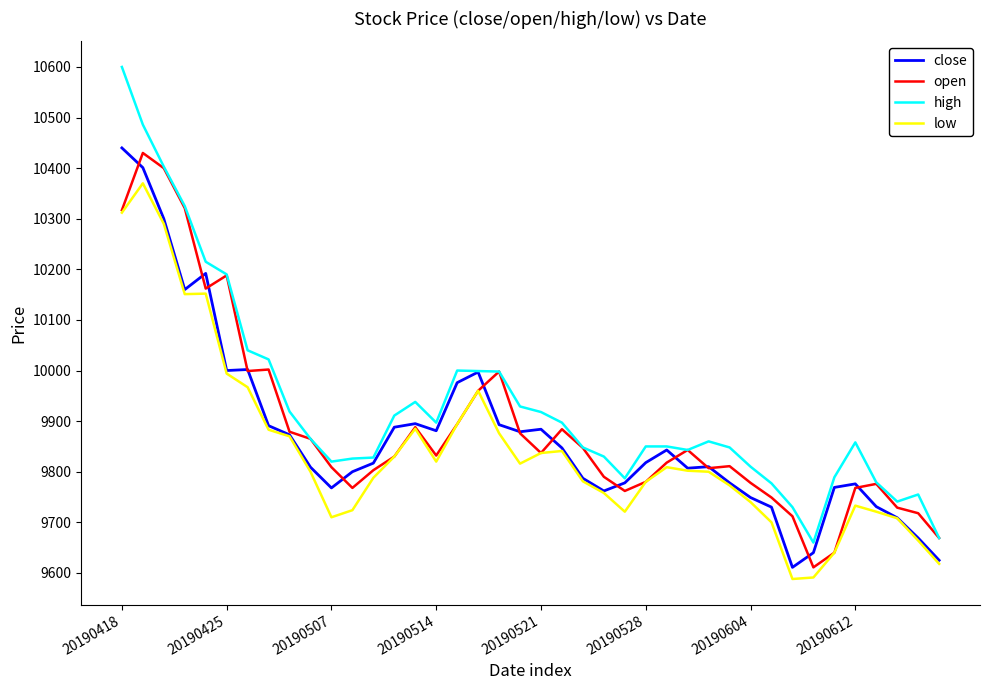

Which series has the largest range (max minus min)?

high